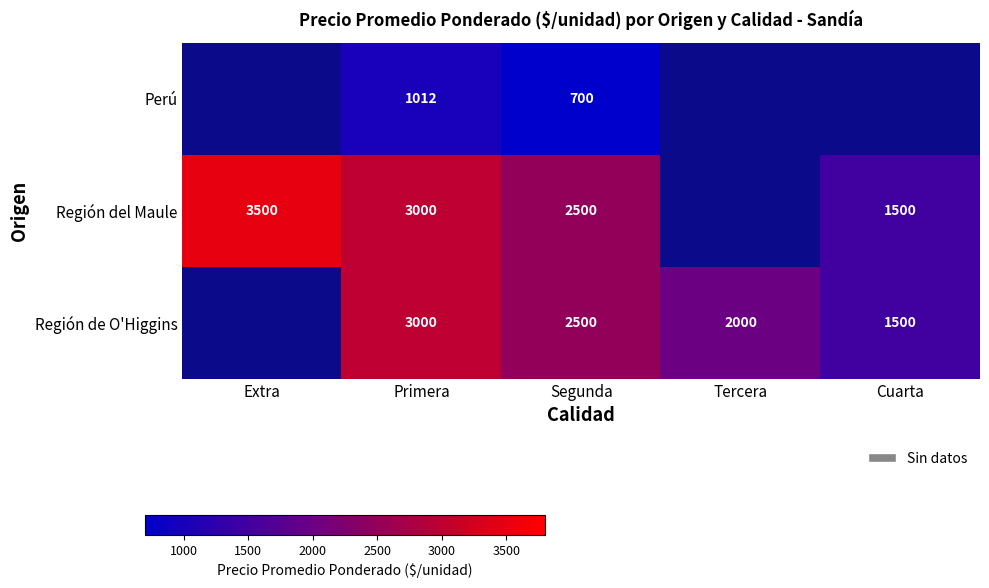

What is the difference between the highest and lowest values at Segunda?

1800